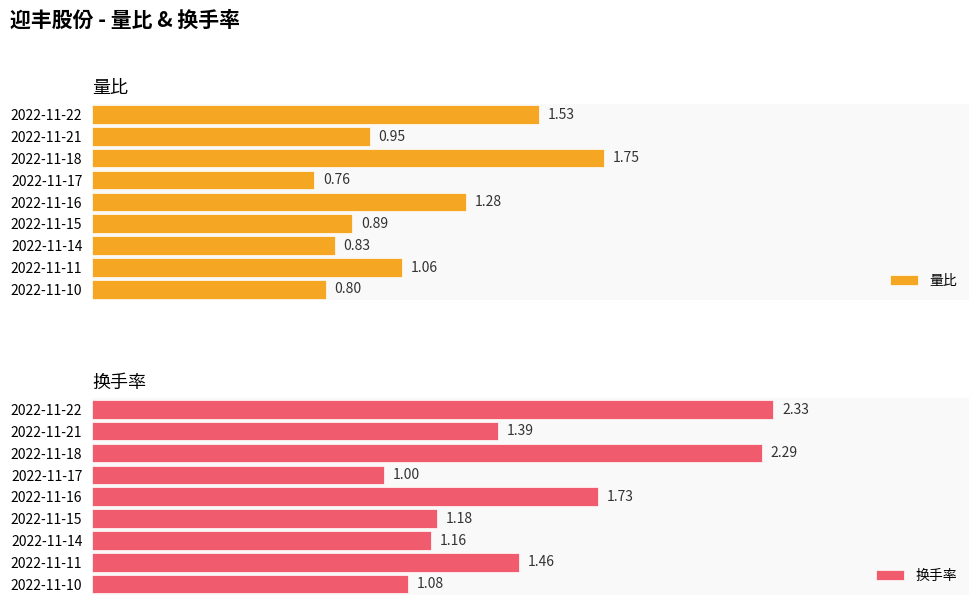

How many bars are there in each group?

2